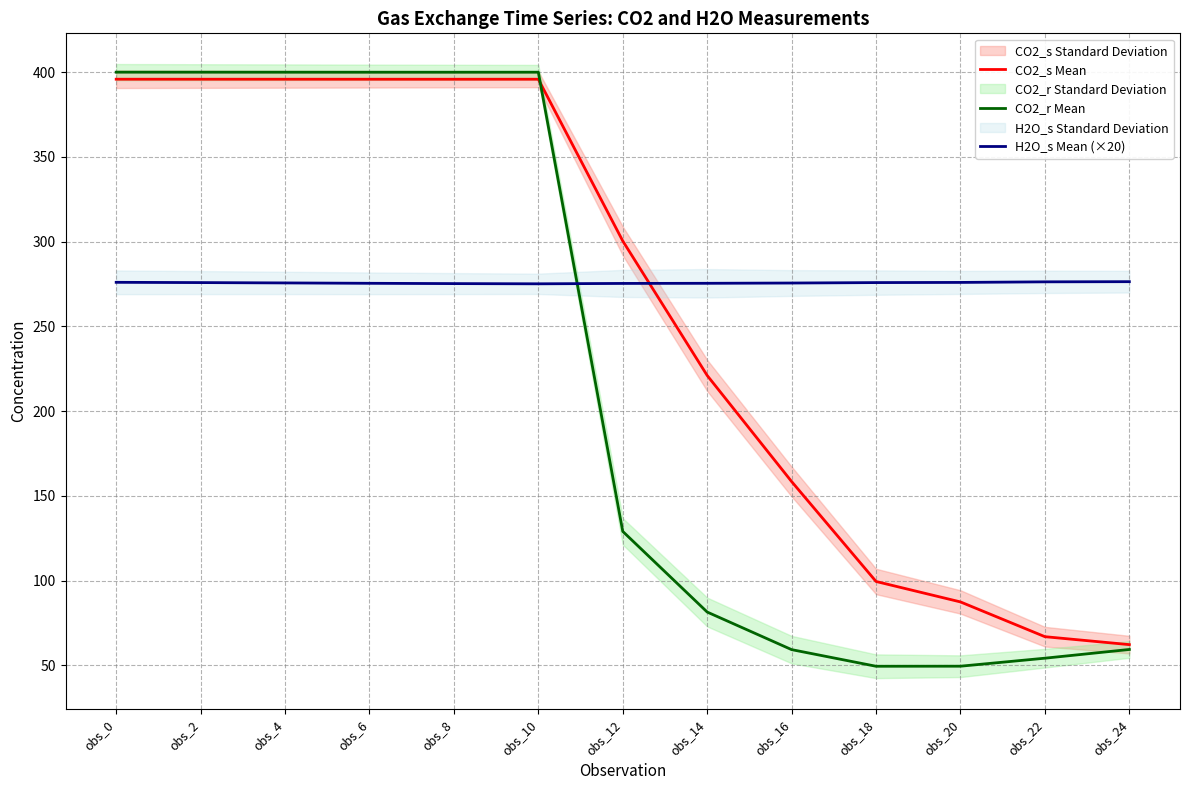

What is the lowest value of the CO2_s Mean series?

62.2